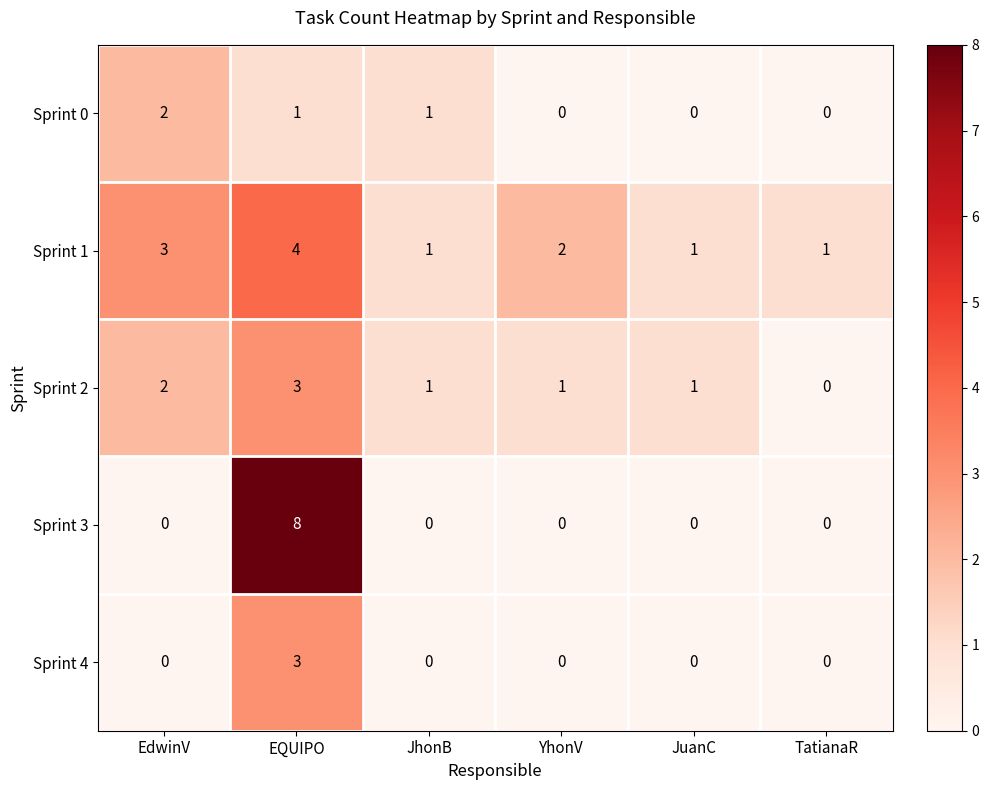

At which label does Sprint 4 reach its peak?

EQUIPO